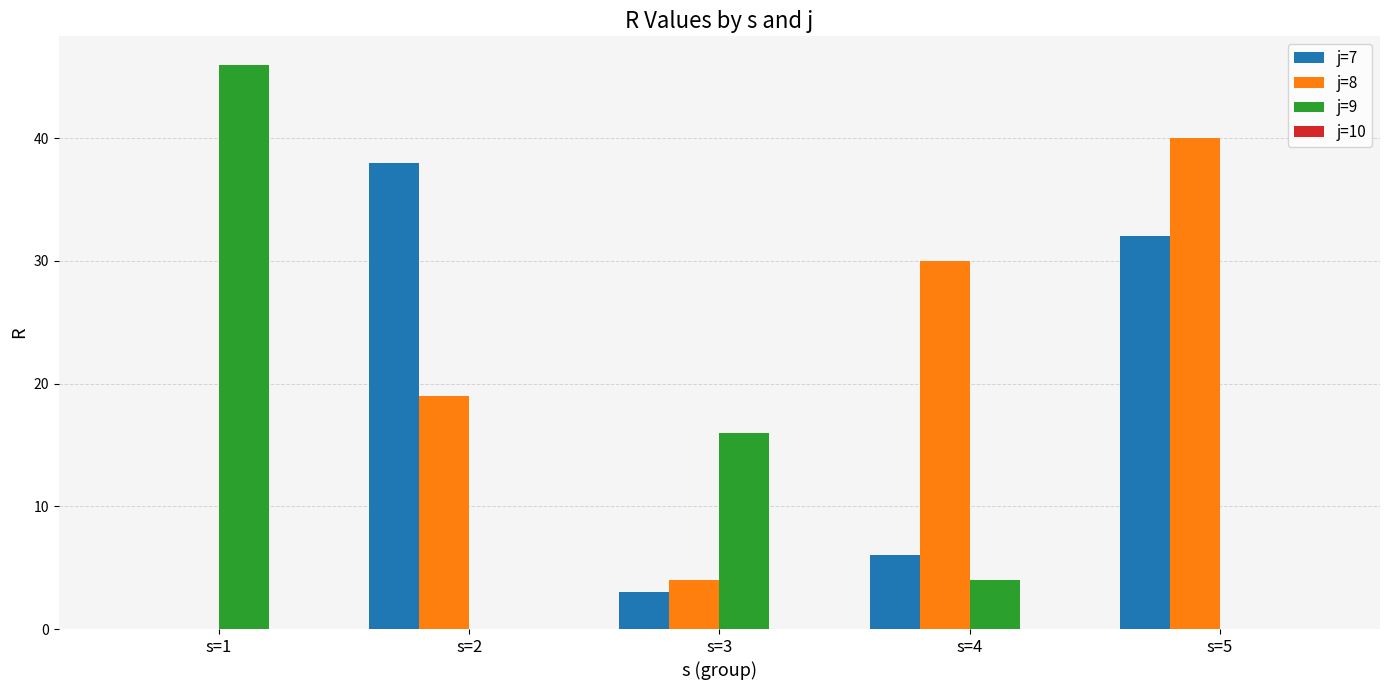

The j=8 series shows 19 at s=2. True or false?

True